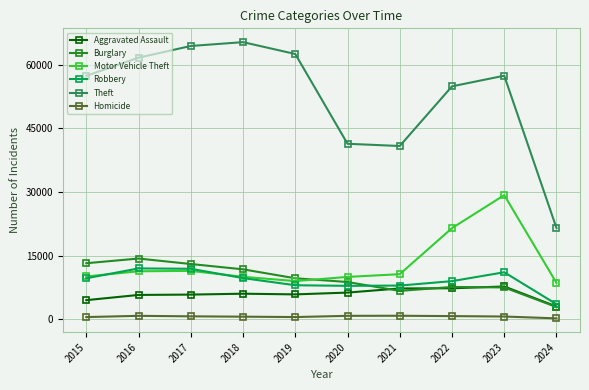

What is the difference between the highest and lowest values at 2019?

61995